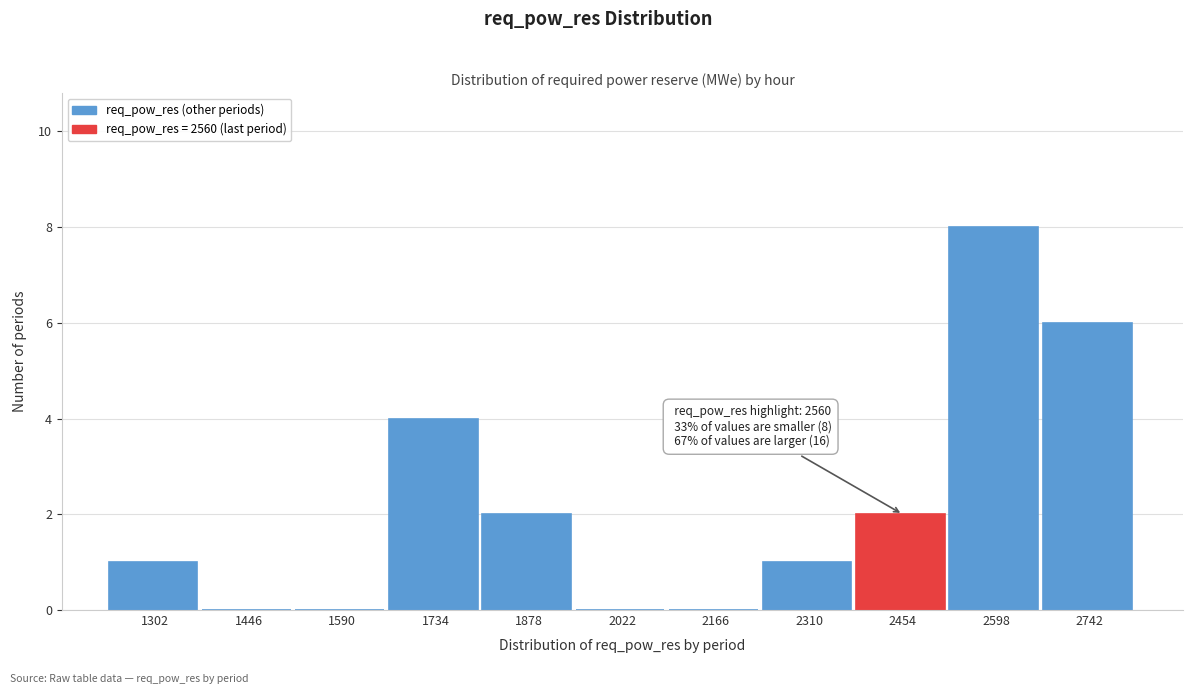

Reading left to right, list all the values displayed in this chart.

1302=1	1446=0	1590=0	1734=4	1878=2	2022=0	2166=0	2310=1	2454=2	2598=8	2742=6